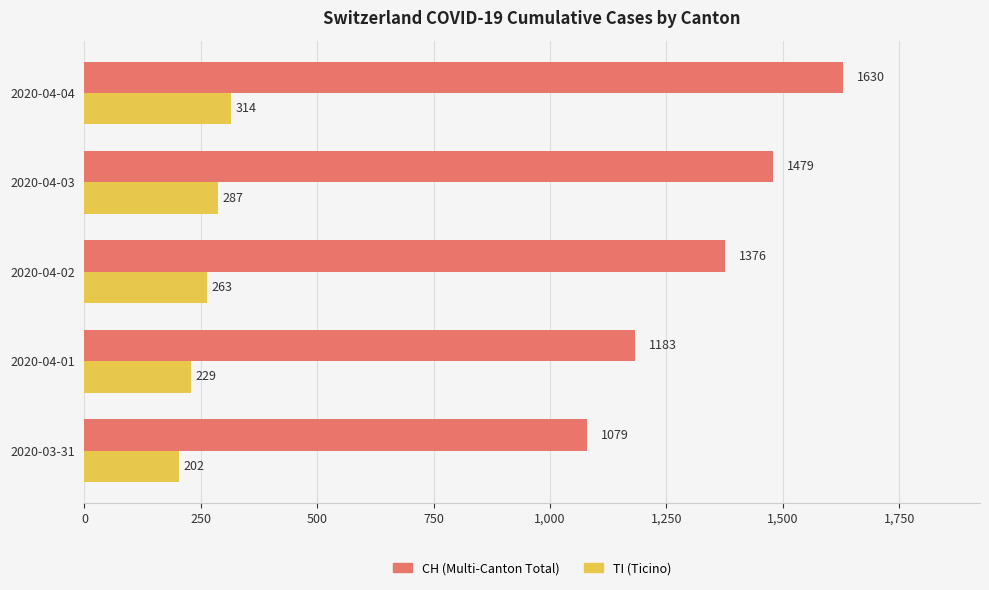

Rank the series by their maximum value, from highest to lowest.

CH (Multi-Canton Total), TI (Ticino)